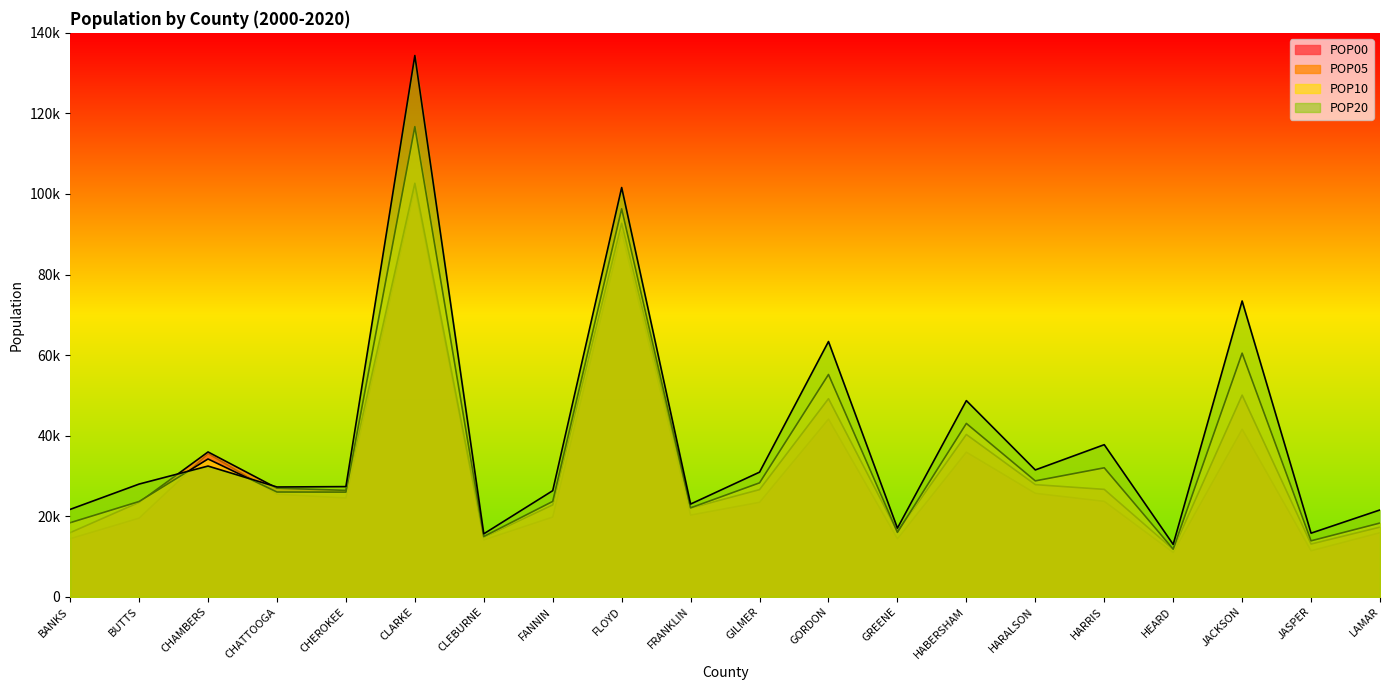

At which category is the sum across all series the highest?

CLARKE